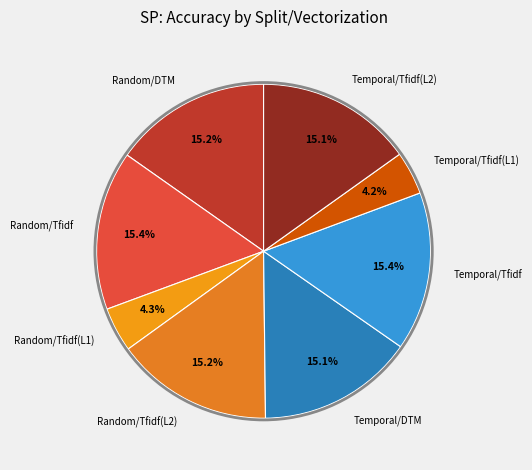

What percentage is the Temporal/DTM slice, to the nearest percent?

15%